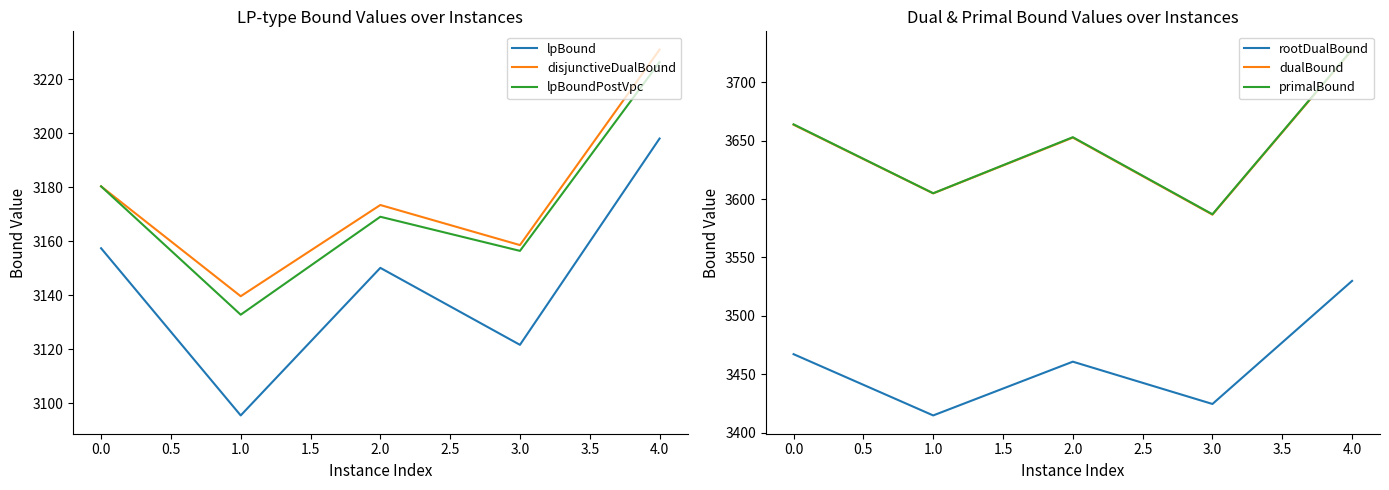

Rank the categories by lpBoundPostVpc value from highest to lowest.

4.0, 0.0, 2.0, 3.0, 1.0